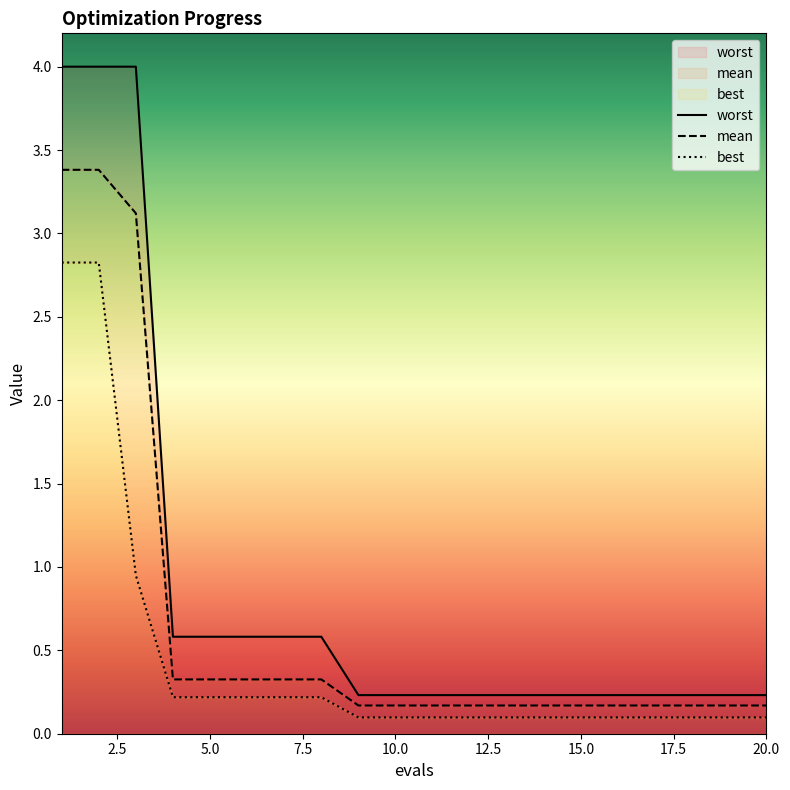

How many lines are shown in the chart?

3